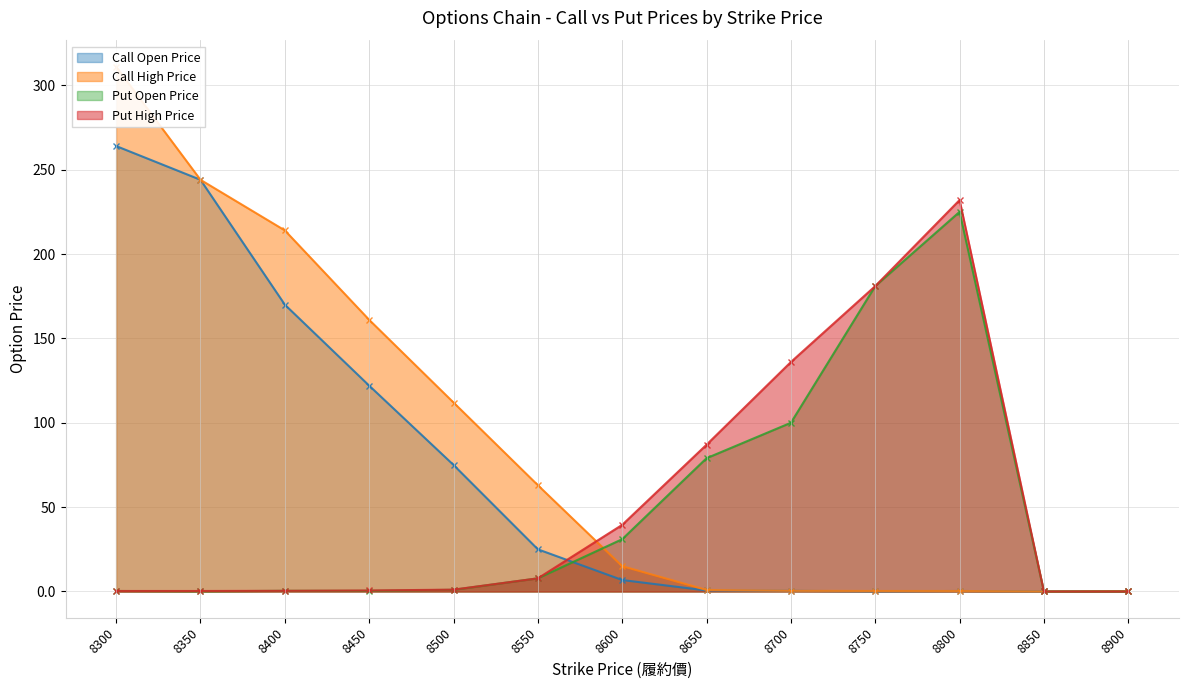

How many distinct data groups are displayed?

4